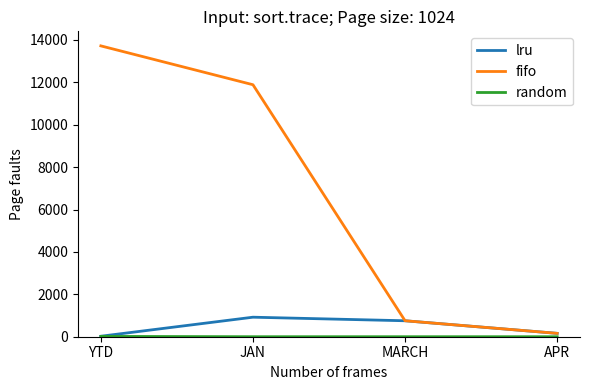

Which series has the largest total across all categories?

fifo